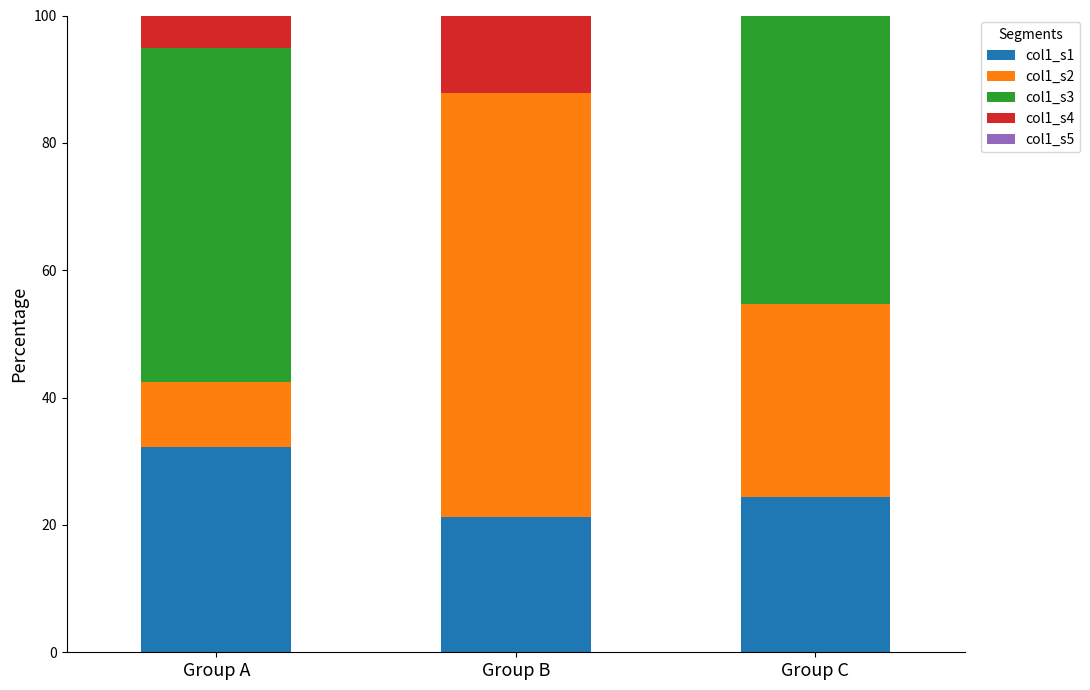

What is the total value across all series at Group C?

100.0